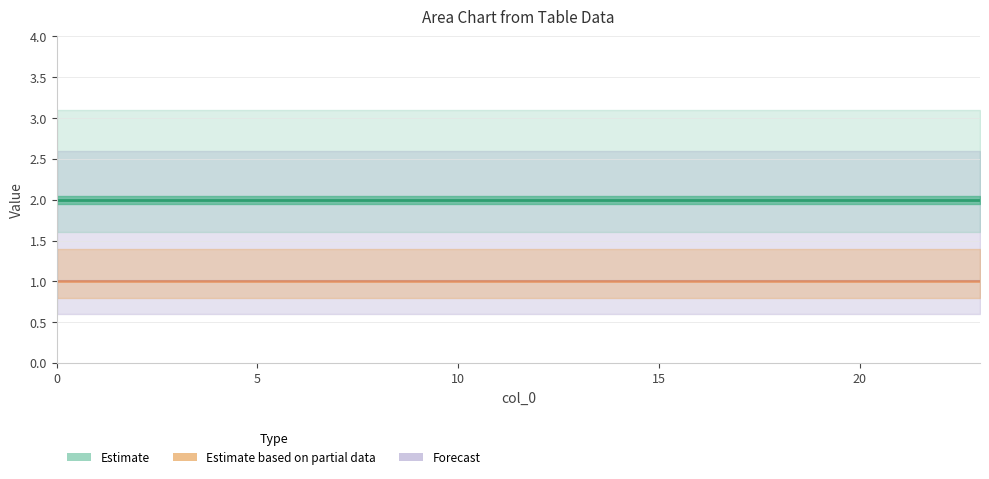

What is the sum of all col_2 values?

48